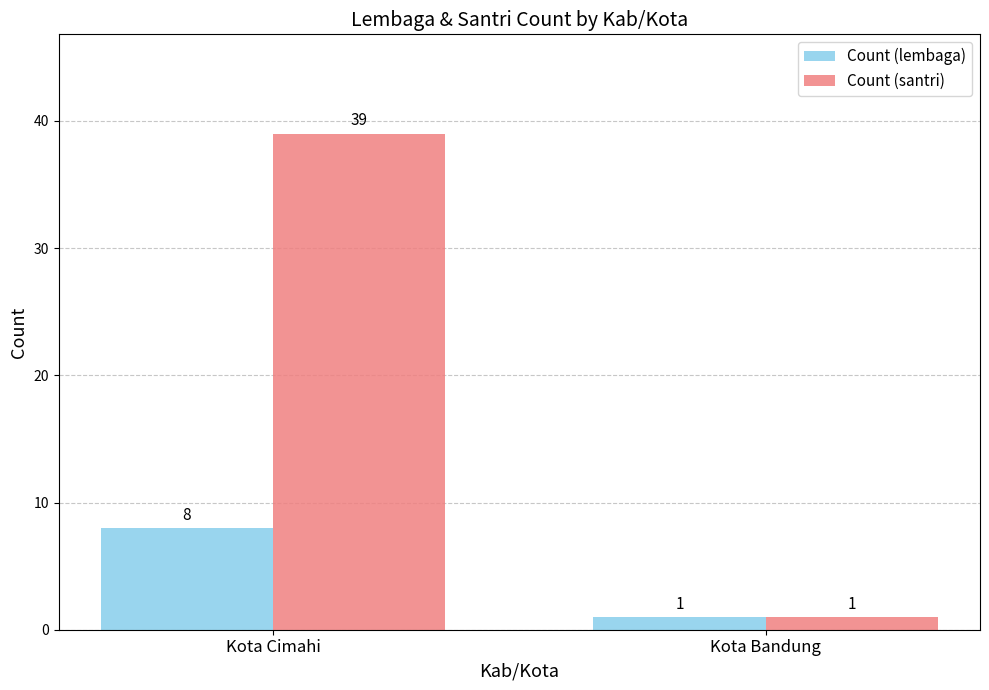

How many bars are there in each group?

2